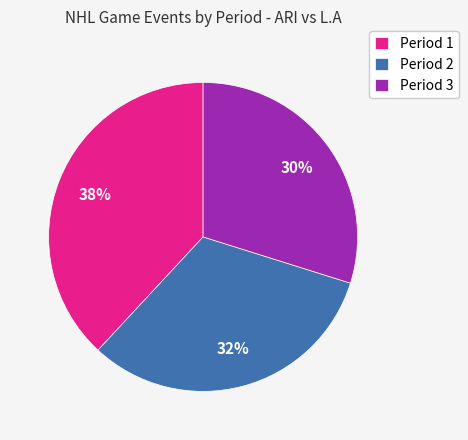

Rank the categories by value from lowest to highest.

Period 3, Period 2, Period 1